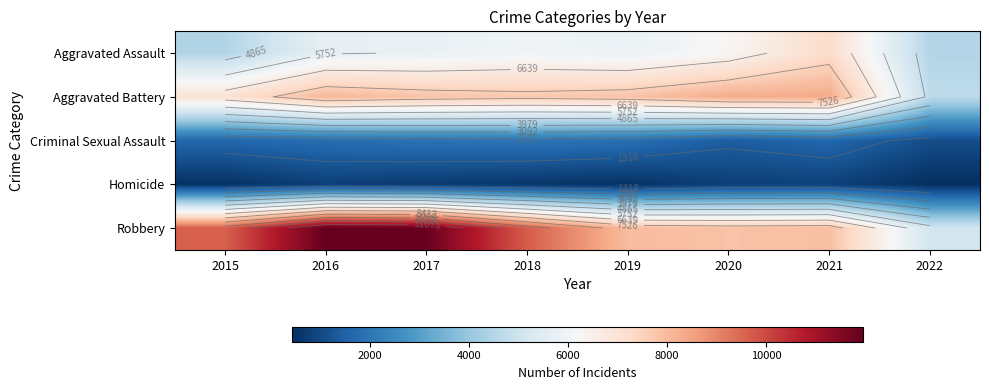

How many distinct data groups are displayed?

5